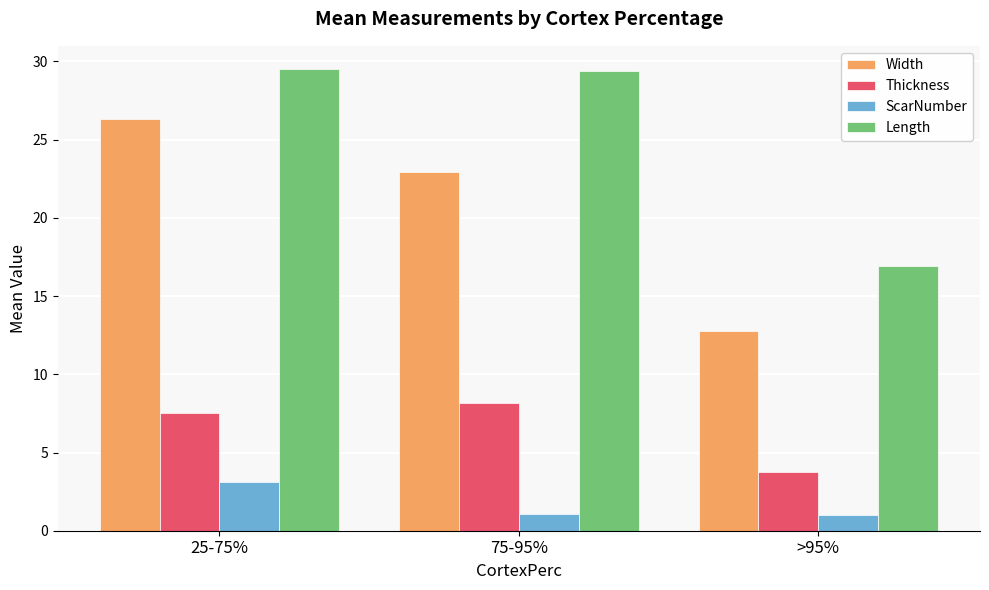

How many data points in Length are less than 29?

1